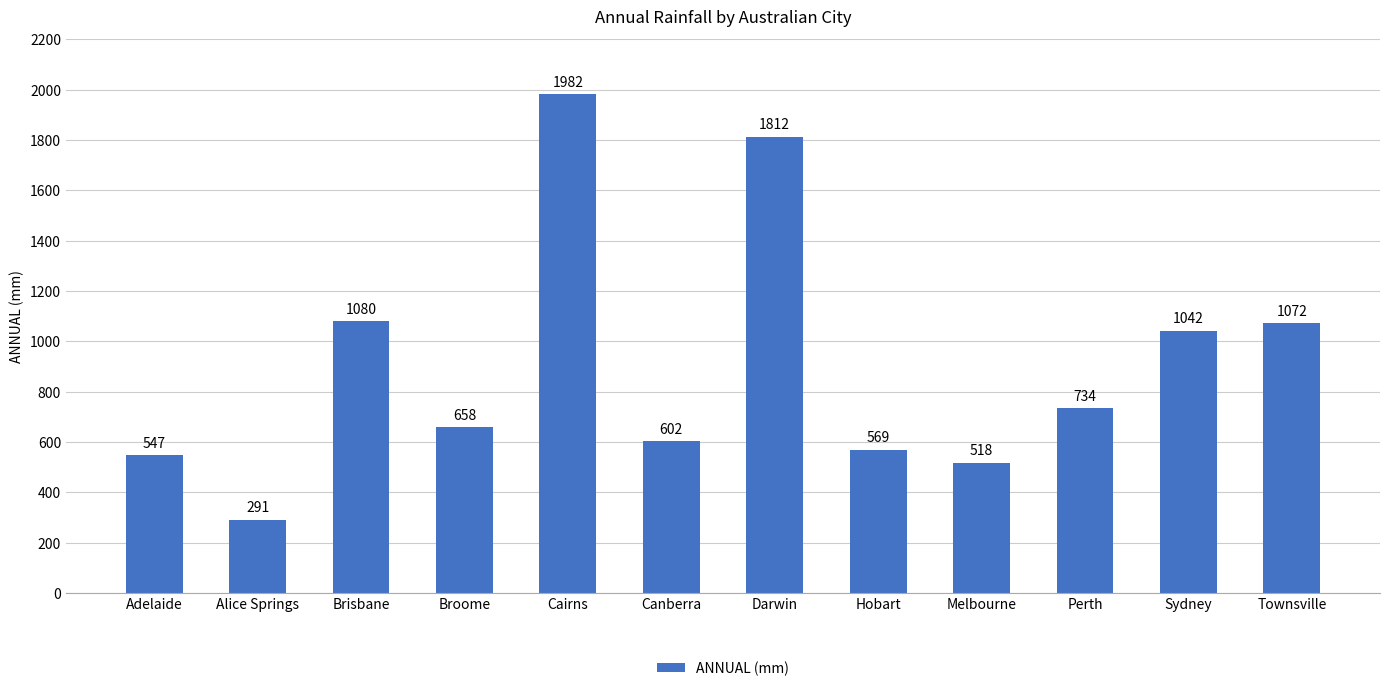

Approximately how many times larger is the value at Darwin compared to Townsville?

1.7